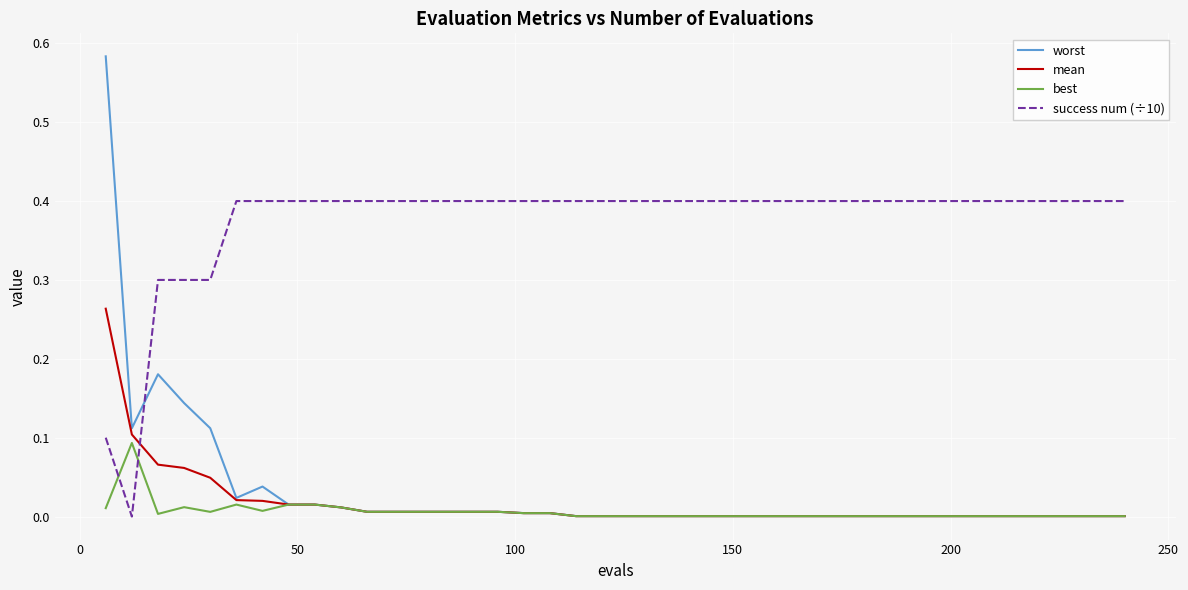

Which series has the largest range (max minus min)?

worst